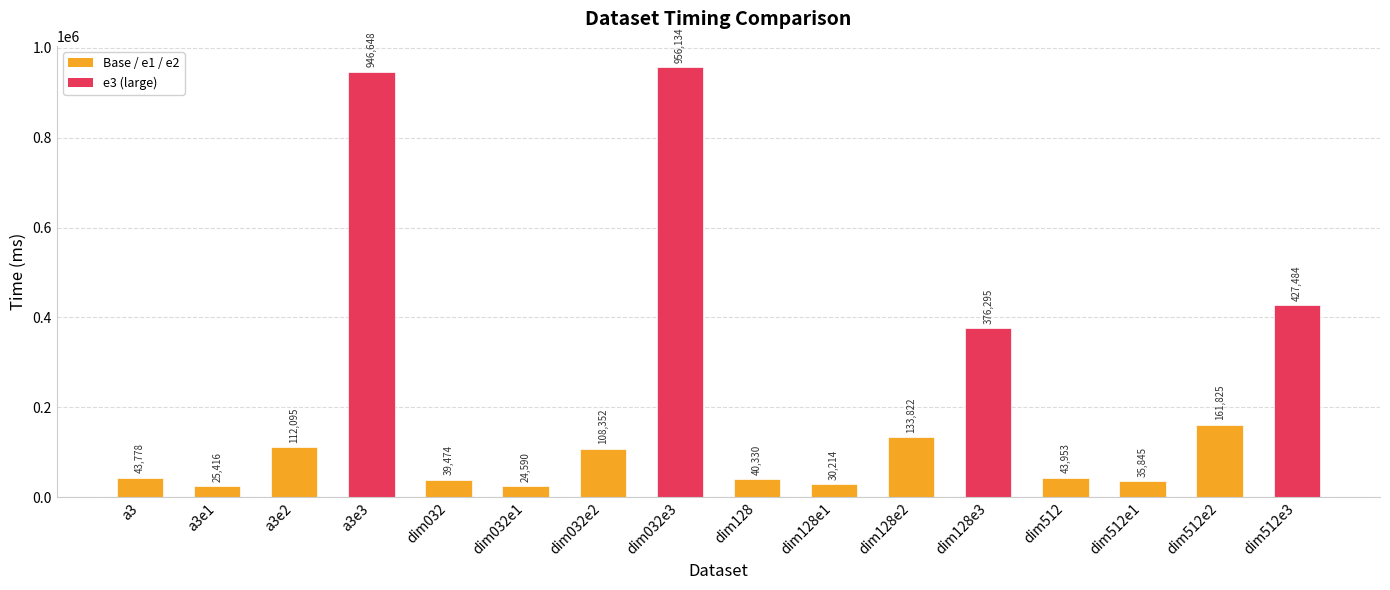

List the labels in order of value, smallest first.

dim032e1, a3e1, dim128e1, dim512e1, dim032, dim128, a3, dim512, dim032e2, a3e2, dim128e2, dim512e2, dim128e3, dim512e3, a3e3, dim032e3